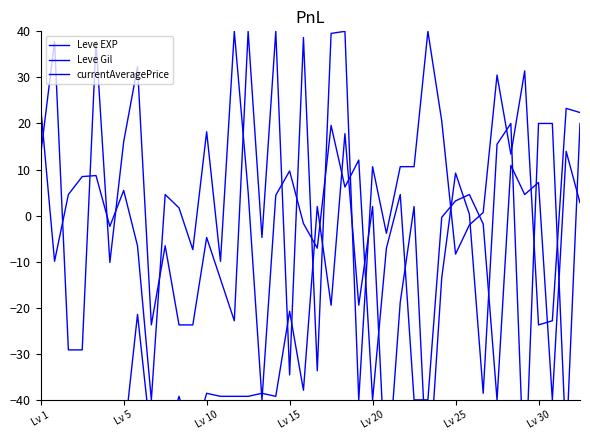

What is the total value across all series at 15?

5.9